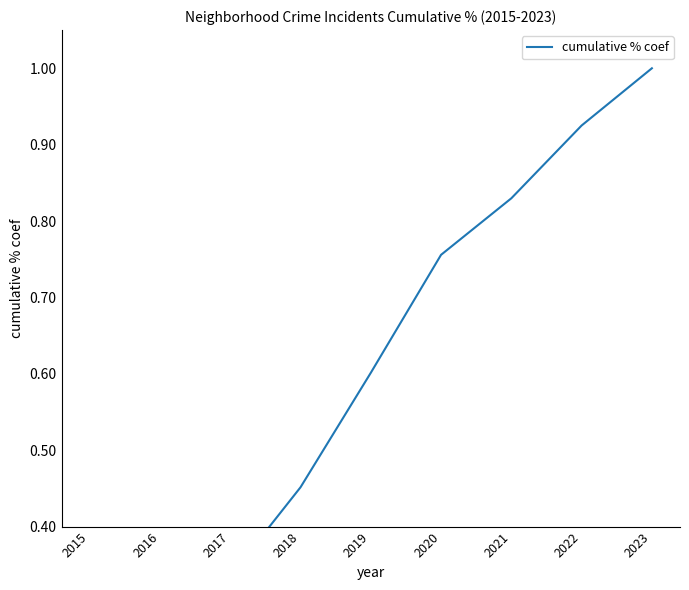

Count the number of data series in this chart.

1